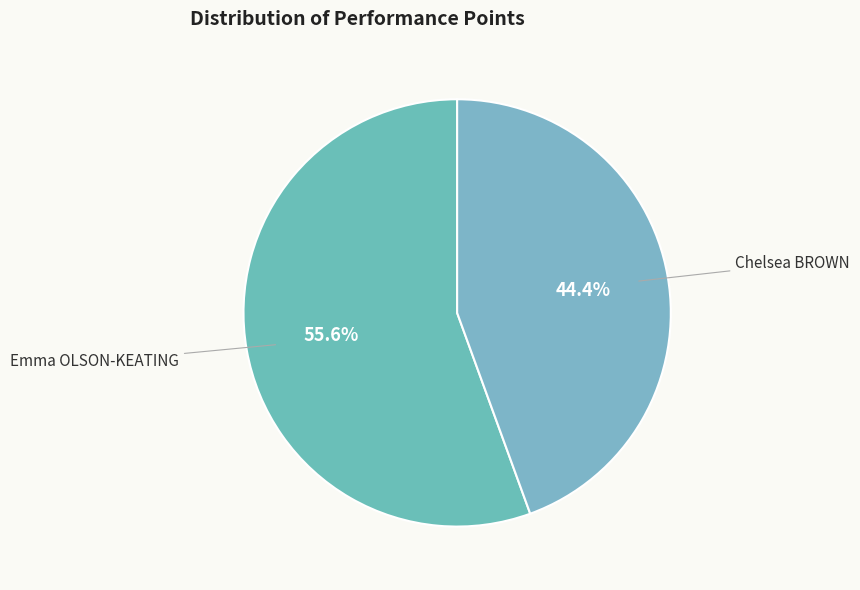

What percentage is NOT represented by Emma OLSON-KEATING?

44.4%